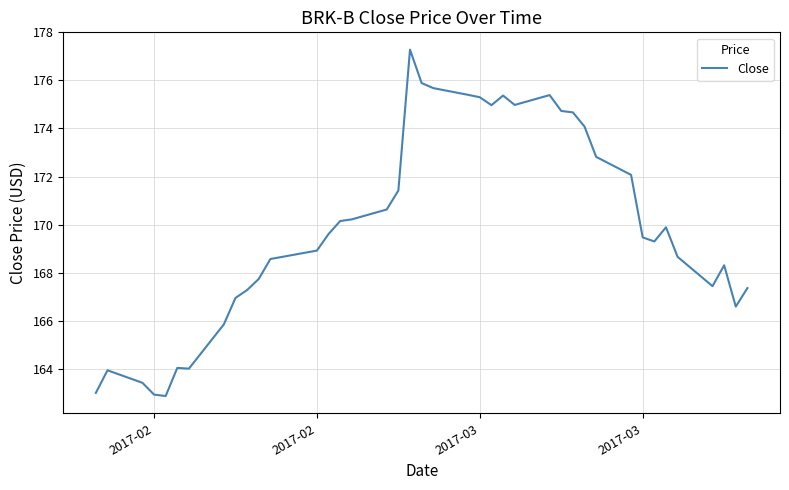

What is the difference between the maximum and minimum values?

14.4